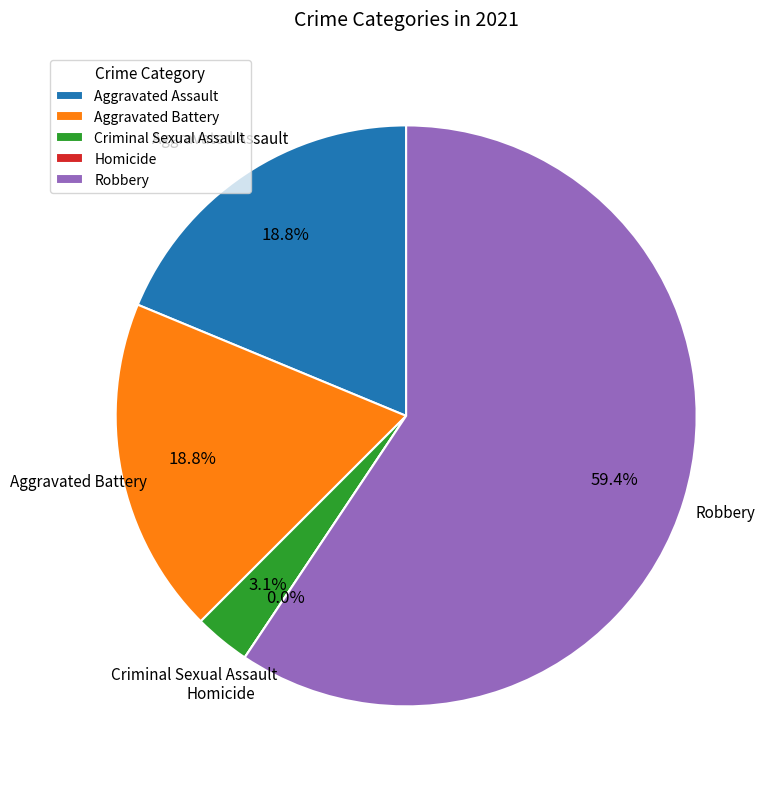

How many segments does this pie chart have?

5